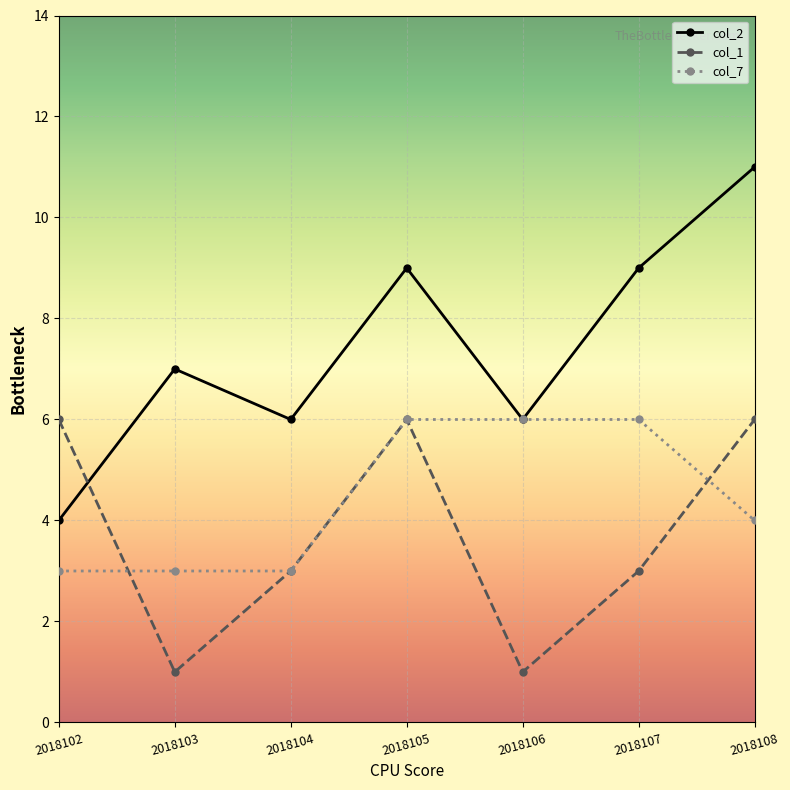

What is the average value of the col_2 series?

7